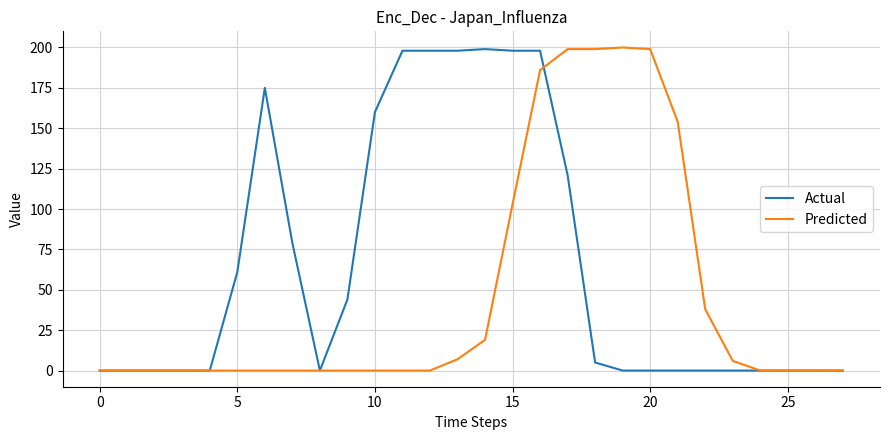

What is the maximum value shown in the chart?

200